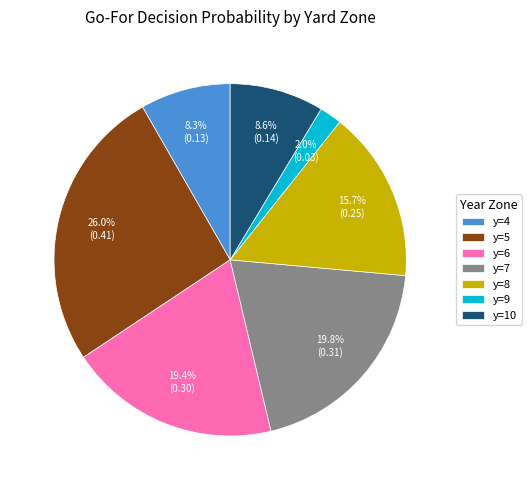

What is the smallest slice in the pie chart?

y=9